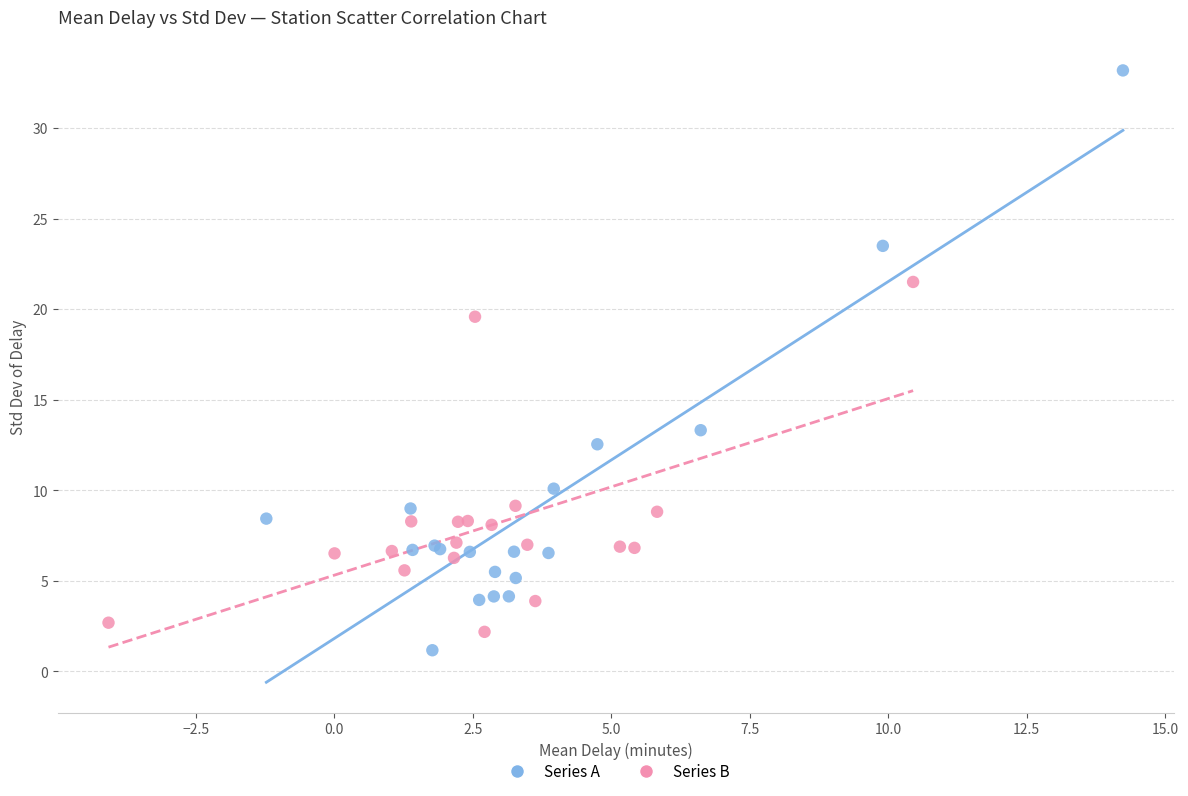

Which series reaches the maximum Y coordinate?

Series A